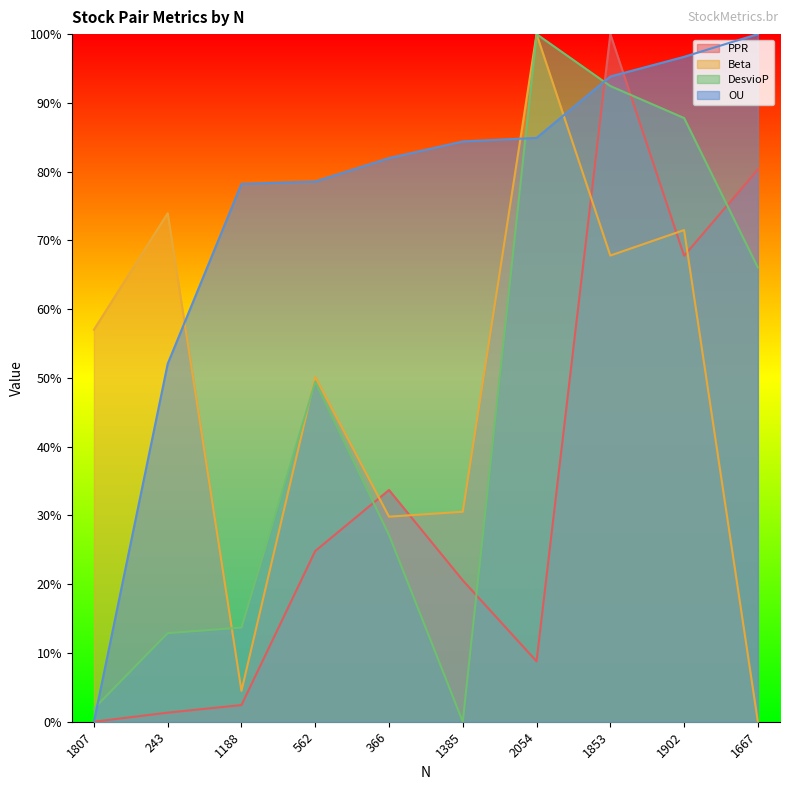

At which label does Beta reach its peak?

2054